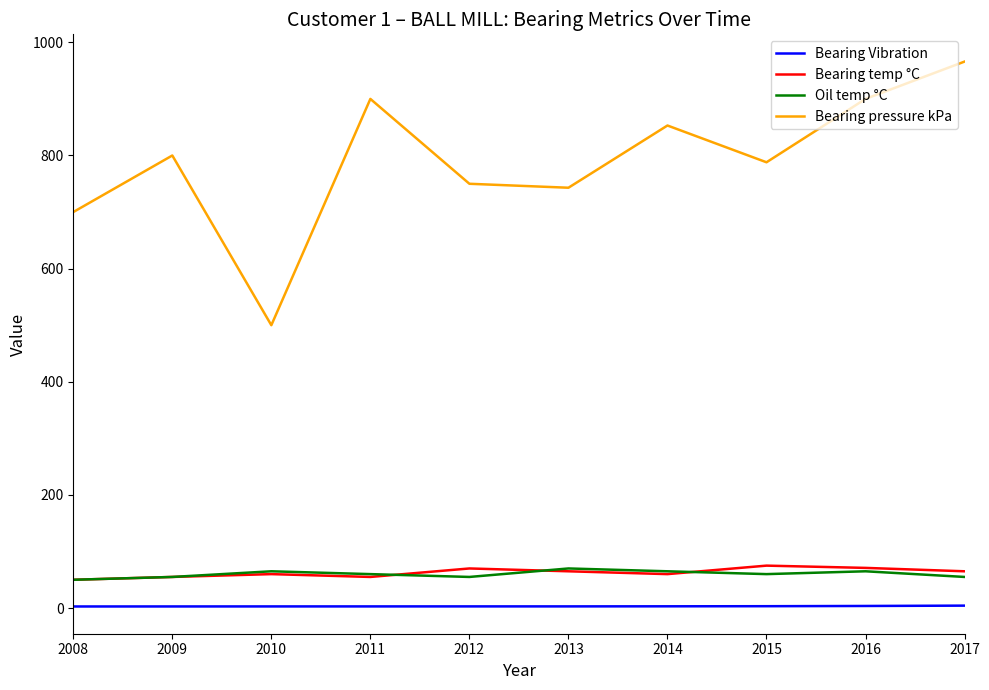

What is the approximate value of Bearing temp °C at 2010?

60.0